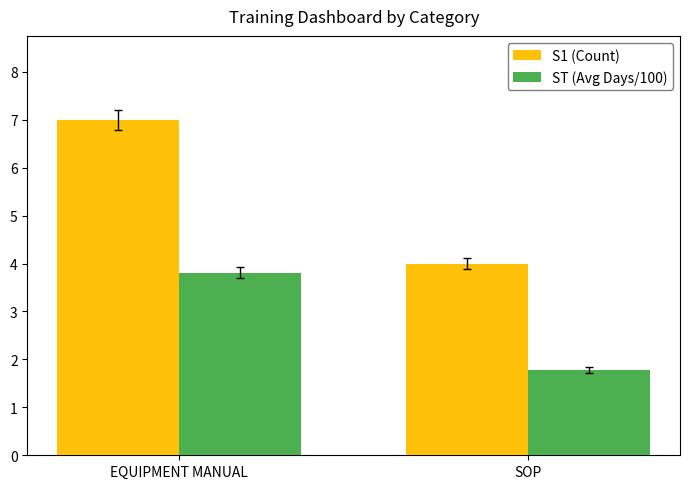

Where is S1 (Count) nearest to the value 5?

SOP